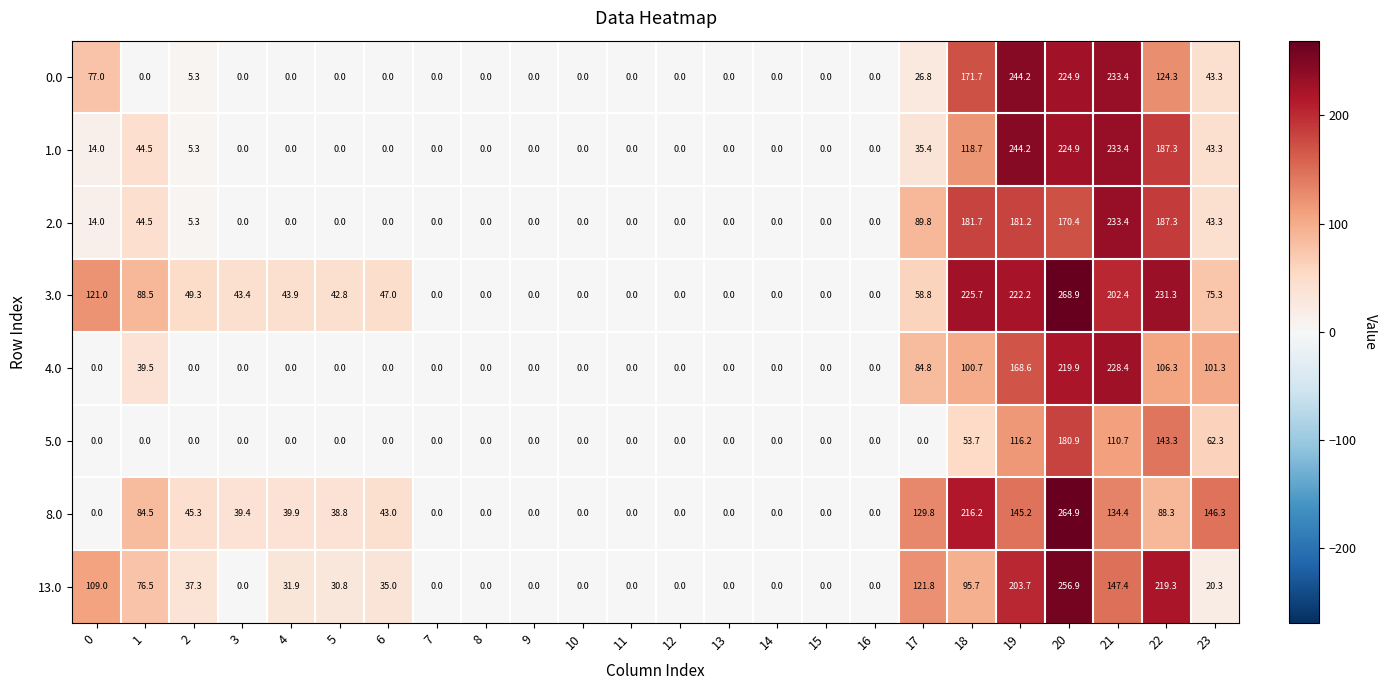

What is the difference between the maximum and minimum values in the 5.0 series?

180.9